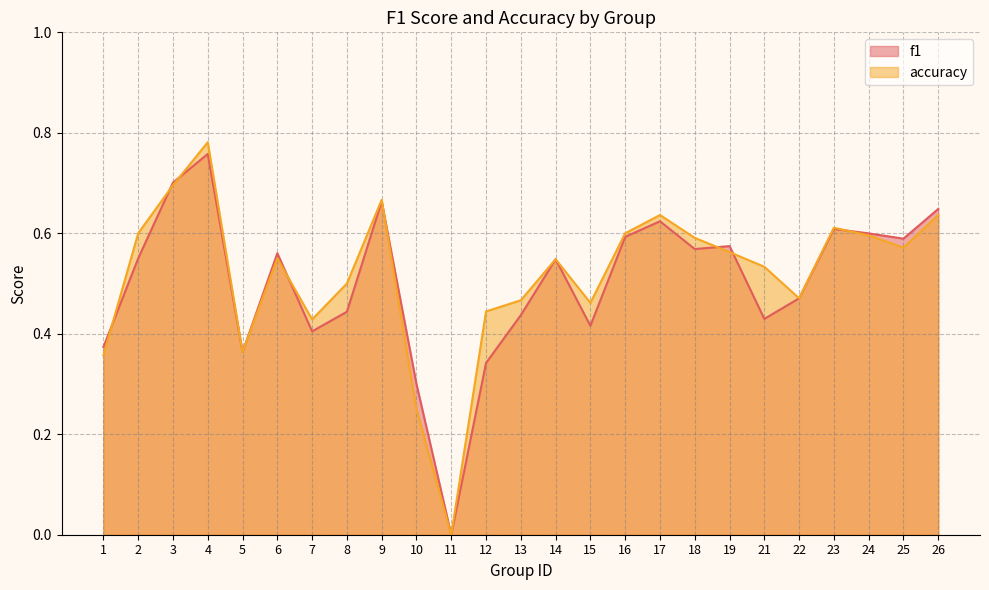

Reading left to right, list all the values displayed in this chart.

f1: 0.4	0.6	0.7	0.8	0.4	0.6	0.4	0.4	0.7	0.3	0.0	0.3	0.4	0.5	0.4	0.6	0.6	0.6	0.6	0.4	0.5	0.6	0.6	0.6	0.6
accuracy: 0.4	0.6	0.7	0.8	0.4	0.6	0.4	0.5	0.7	0.2	0.0	0.4	0.5	0.5	0.5	0.6	0.6	0.6	0.6	0.5	0.5	0.6	0.6	0.6	0.6